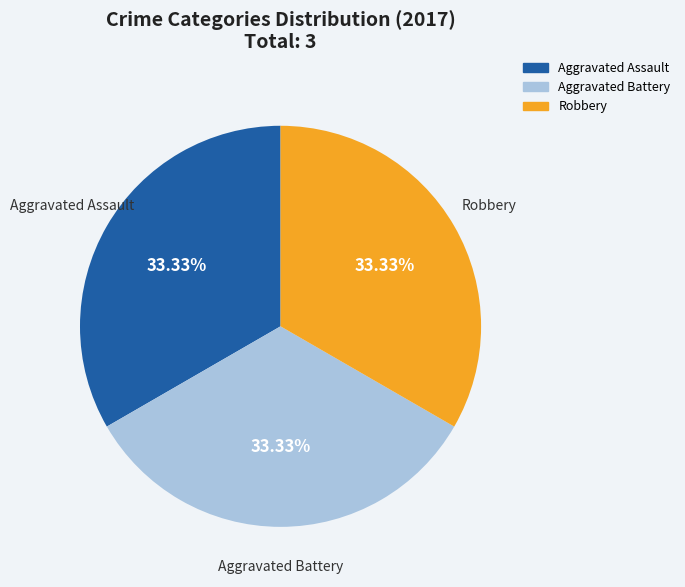

Is there a majority slice in this chart?

No